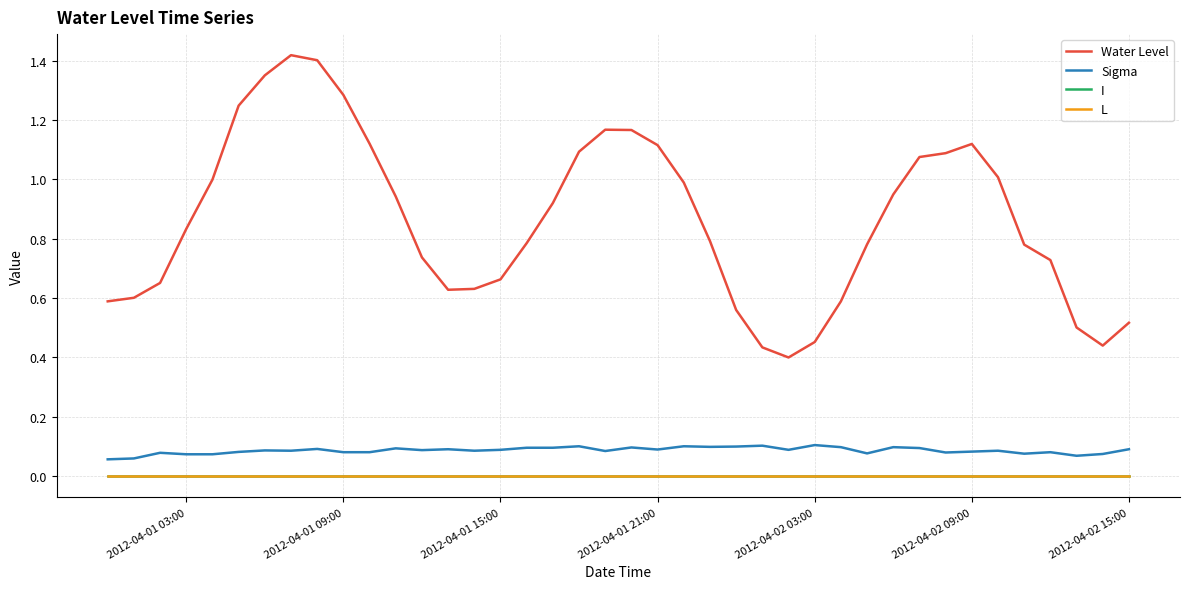

Does the chart have visible grid lines?

Yes